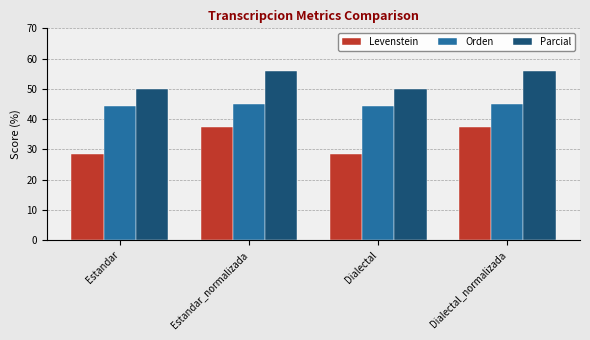

Between Dialectal and Dialectal_normalizada, which series saw the biggest shift?

Levenstein